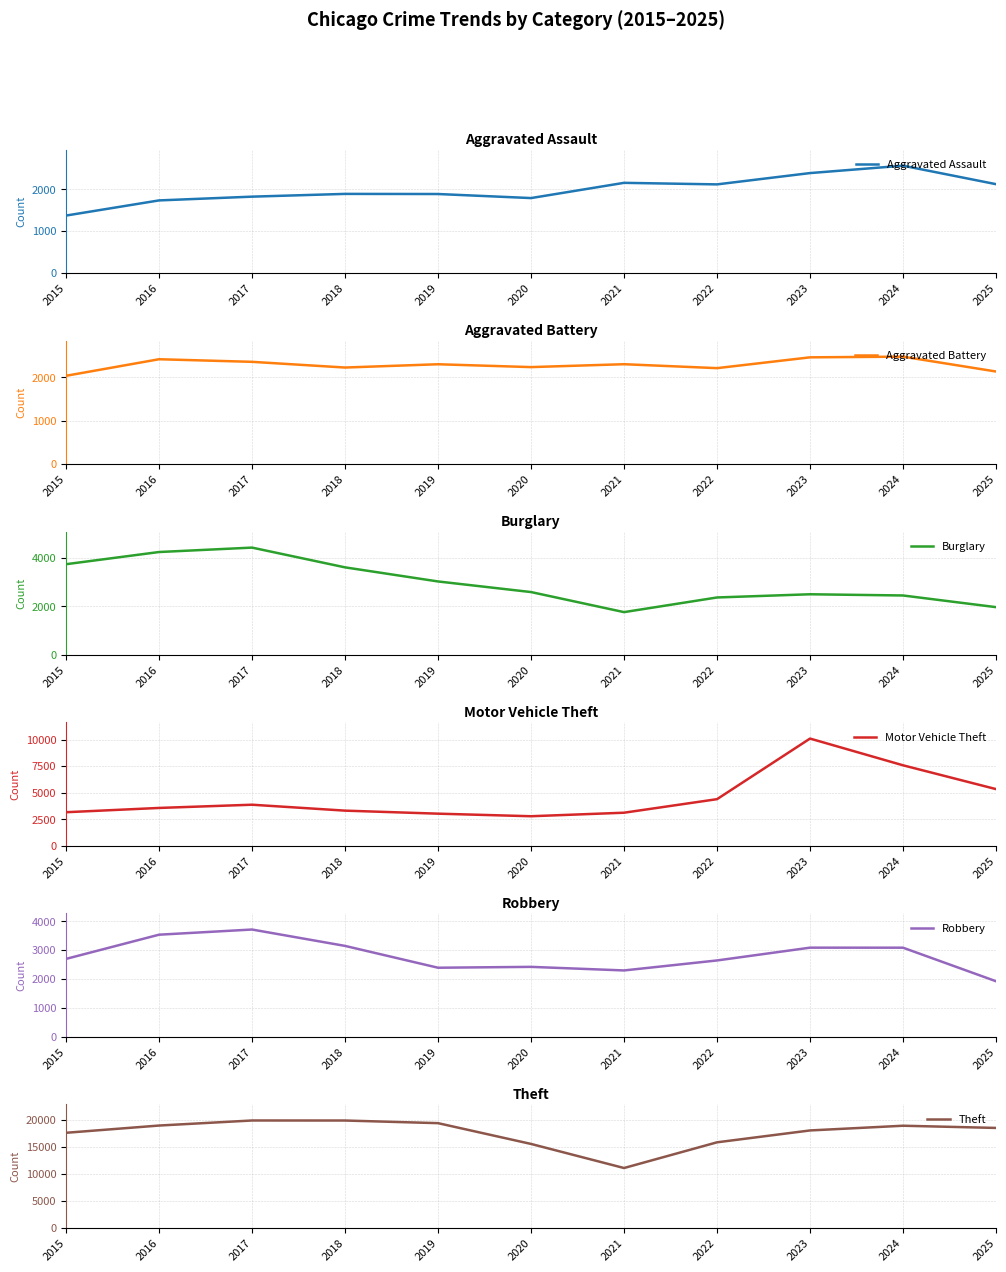

Between 2016 and 2020, which is larger?

2020